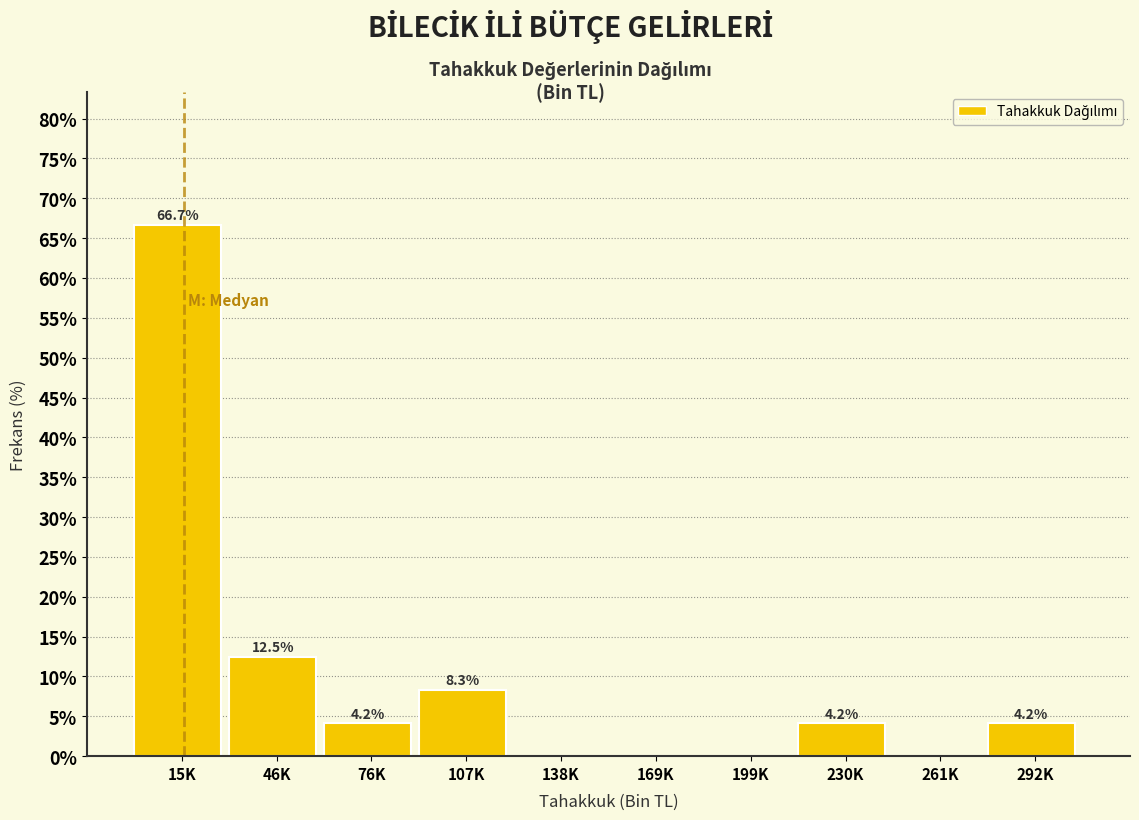

Reading left to right, extract all data points from this chart.

15K=66.7	46K=12.5	76K=4.2	107K=8.3	138K=0.0	169K=0.0	199K=0.0	230K=4.2	261K=0.0	292K=4.2